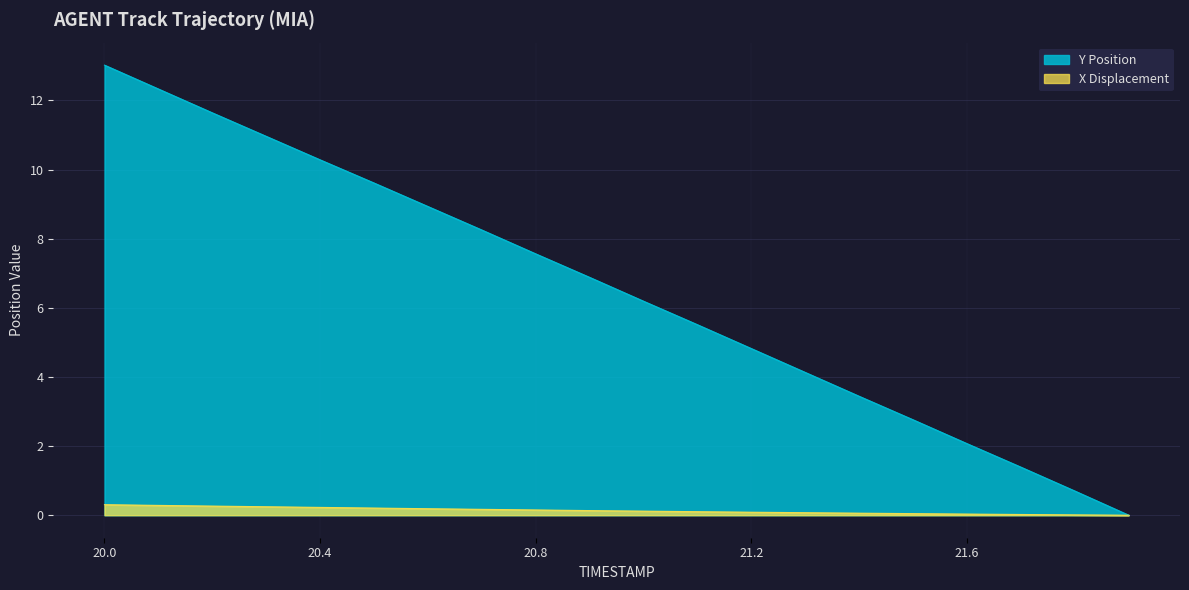

Reading left to right, transcribe all the data shown in this chart.

Y: 20.0=13.0	20.1=12.3	20.2=11.6	20.3=11.0	20.4=10.3	20.5=9.6	20.6=8.9	20.7=8.2	20.8=7.6	20.9=6.9	21.0=6.2	21.1=5.5	21.2=4.8	21.3=4.1	21.4=3.4	21.5=2.8	21.6=2.1	21.7=1.4	21.8=0.7	21.9=0.0
X: 20.0=0.3	20.1=0.3	20.2=0.3	20.3=0.2	20.4=0.2	20.5=0.2	20.6=0.2	20.7=0.2	20.8=0.2	20.9=0.1	21.0=0.1	21.1=0.1	21.2=0.1	21.3=0.1	21.4=0.1	21.5=0.0	21.6=0.0	21.7=0.0	21.8=0.0	21.9=0.0